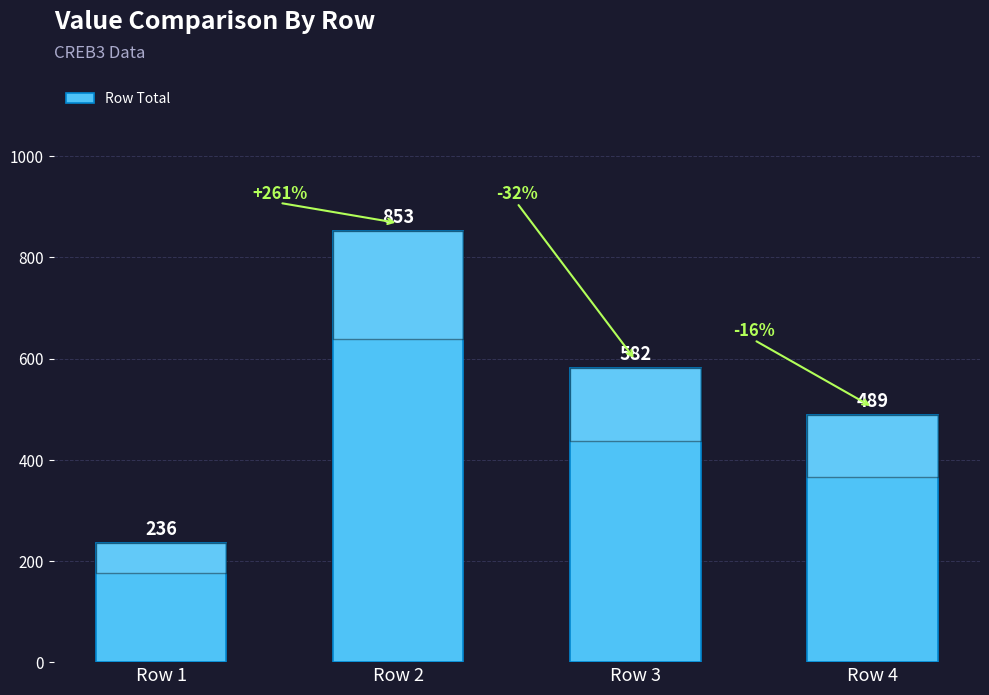

At which category does the chart reach its minimum across all series?

Row 1